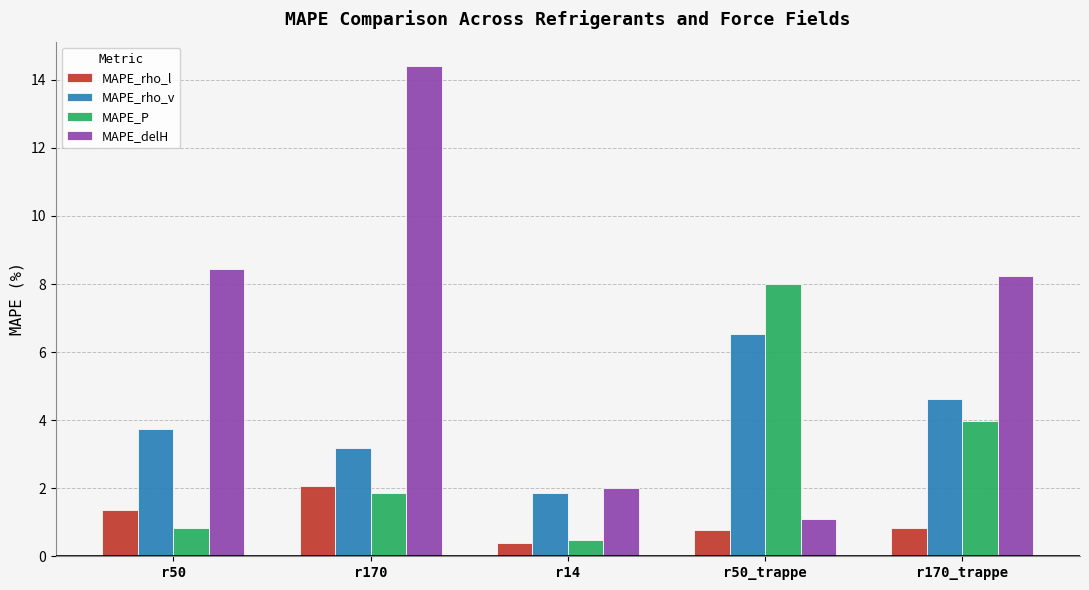

At r170_trappe, list the series in order from smallest to largest.

MAPE_rho_l, MAPE_P, MAPE_rho_v, MAPE_delH